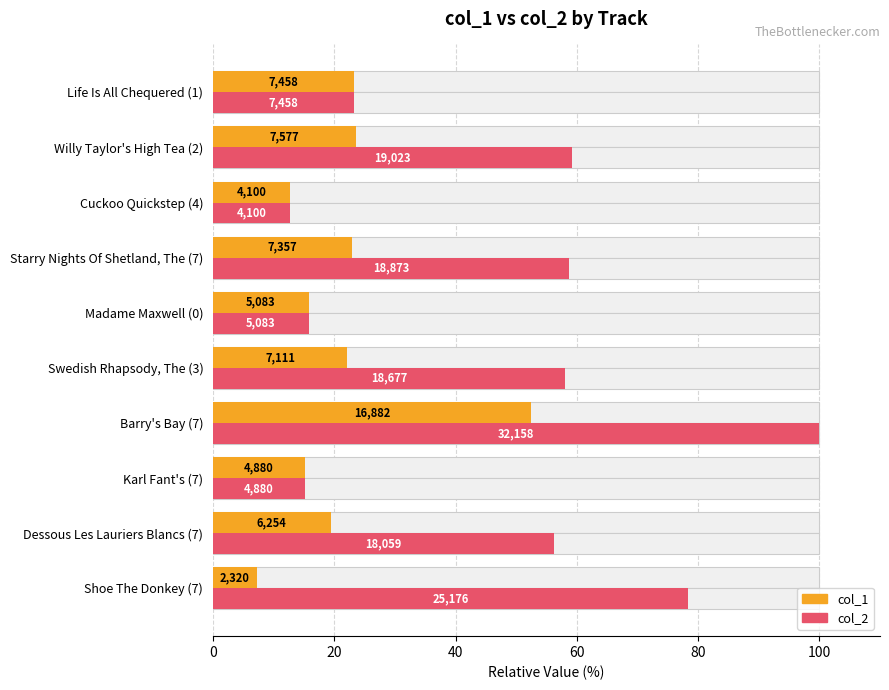

At how many categories does at least one series exceed 73?

2